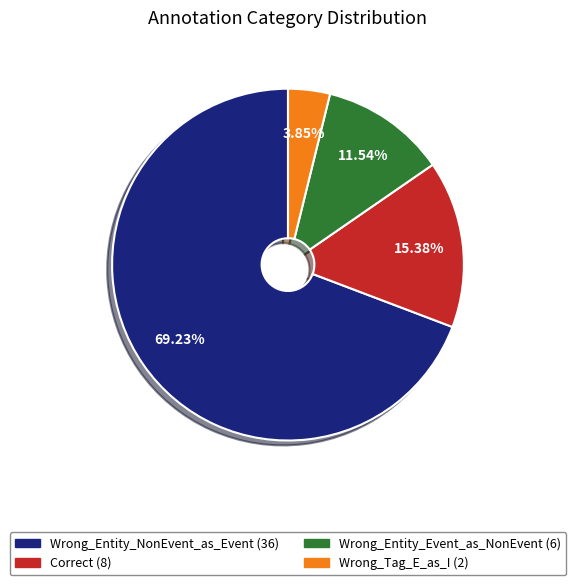

Is it true that Correct is 6% of the pie?

False